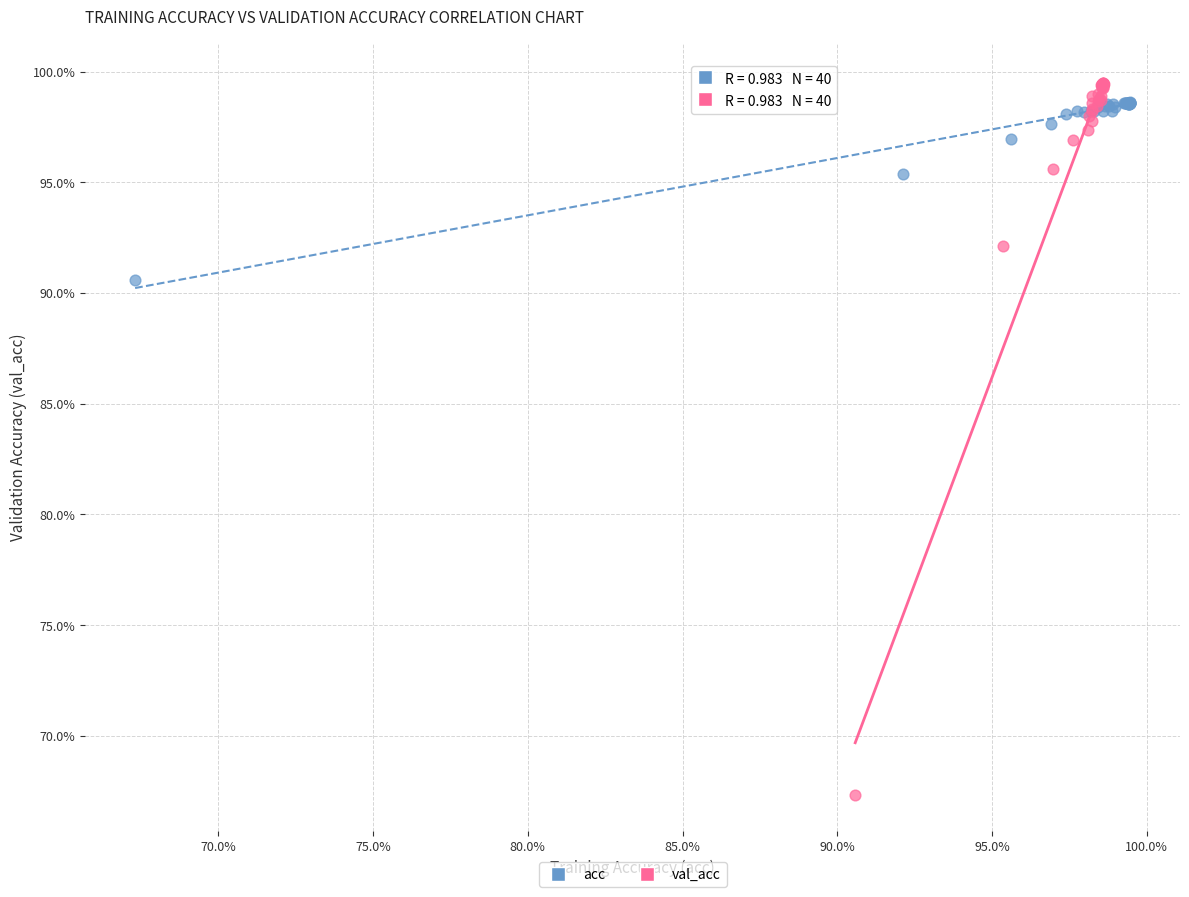

Which series has the widest spread of Y values?

val_acc